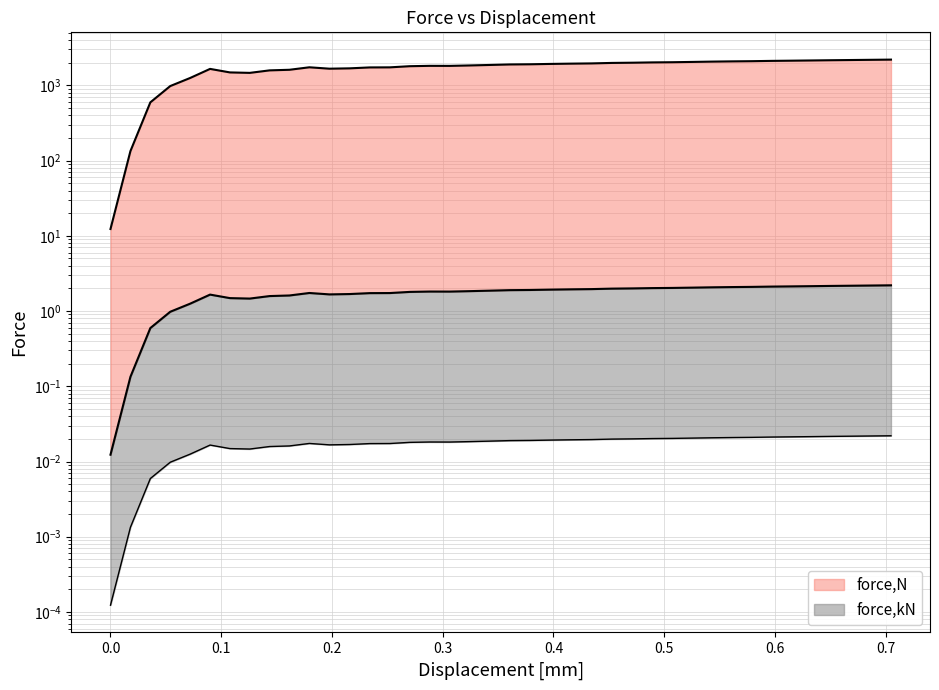

Count the number of categories in the chart.

40